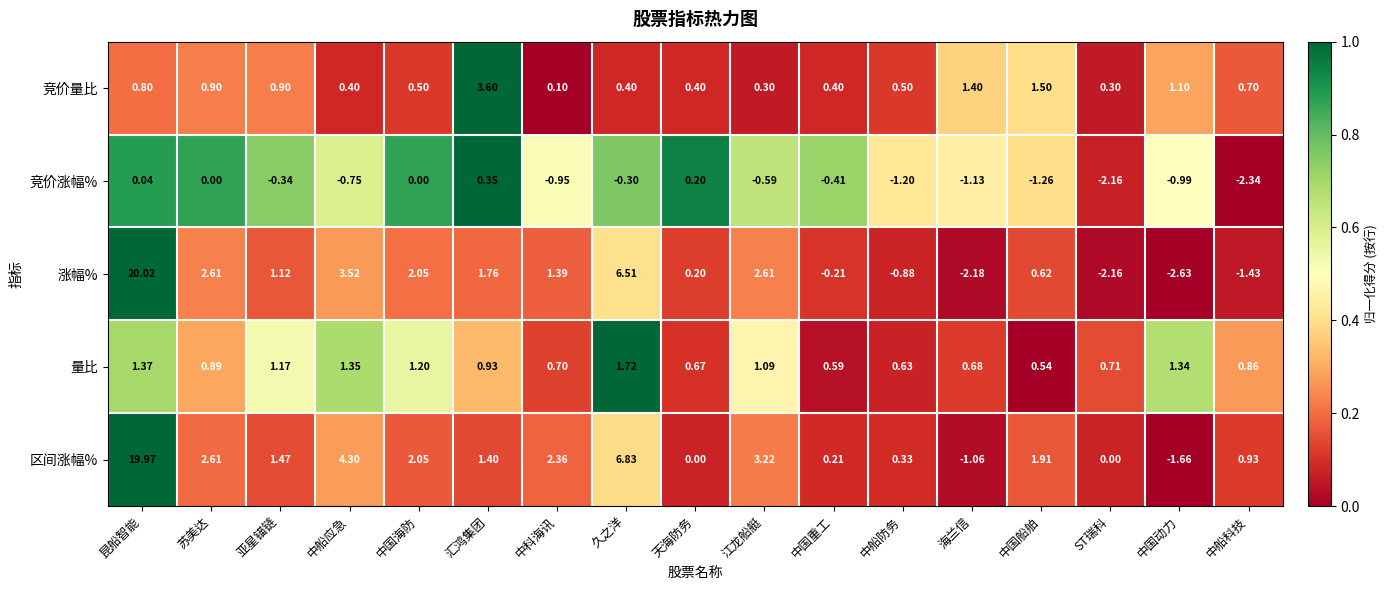

At which category is the sum across all series the highest?

昆船智能